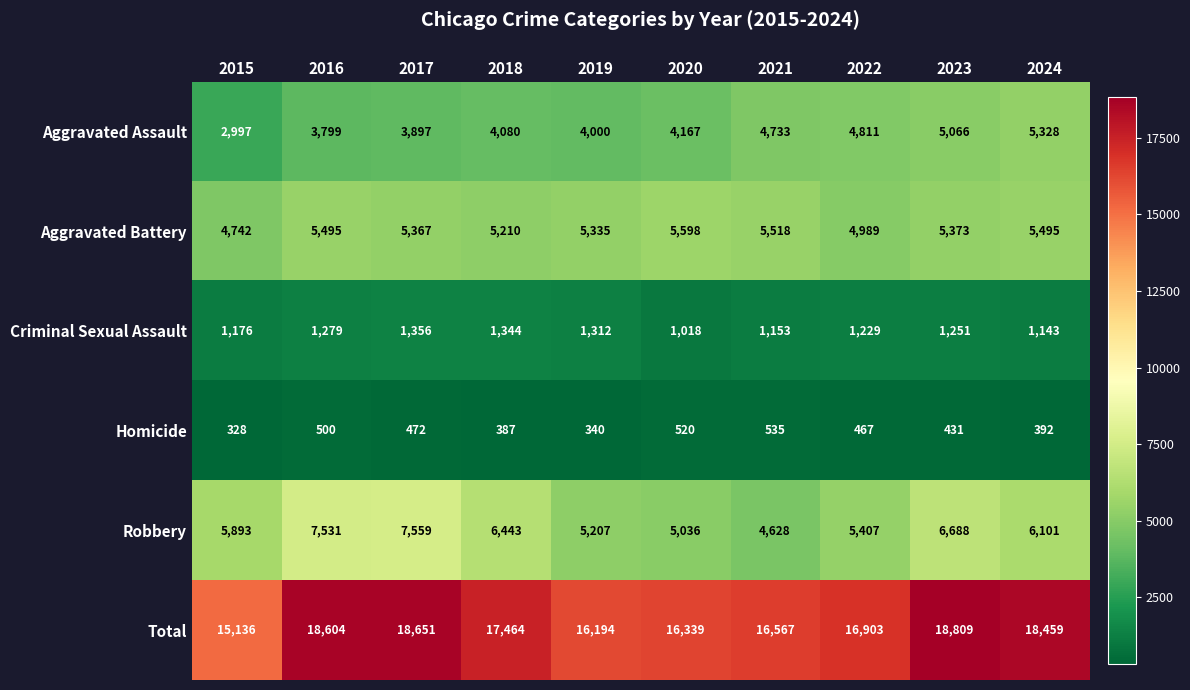

What is the difference between the maximum and minimum values in the Robbery series?

2931